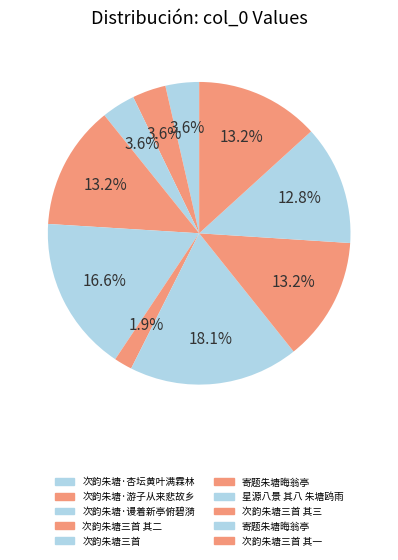

How many segments does this pie chart have?

10